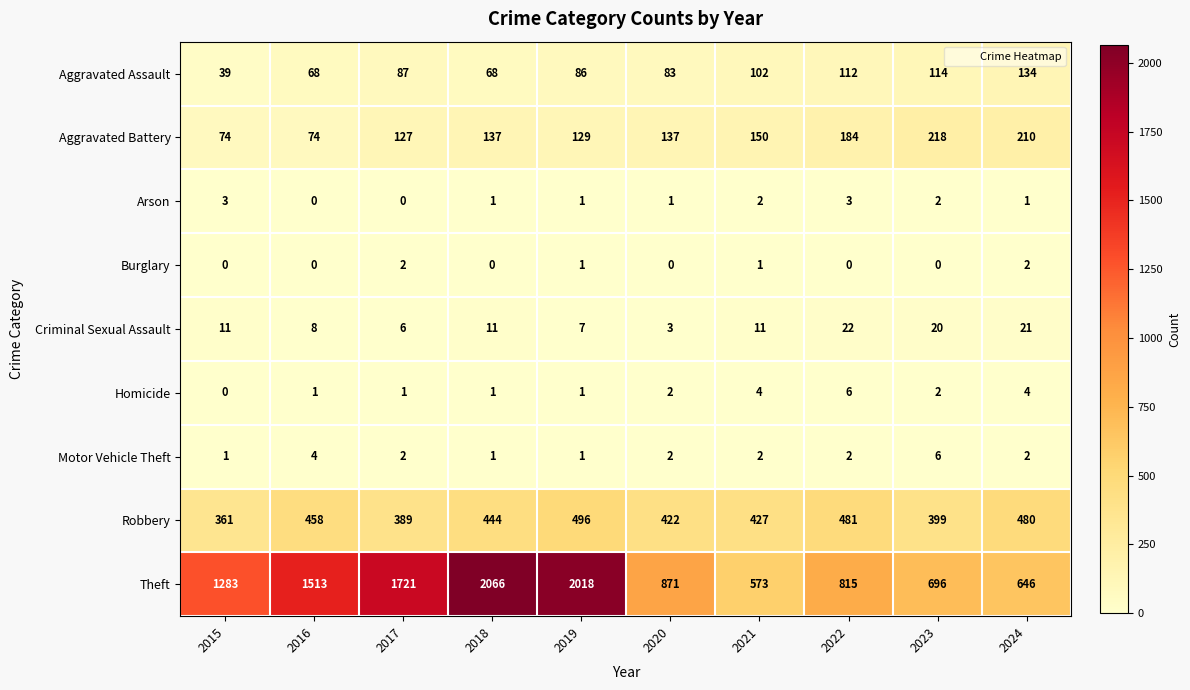

What is the spread (max minus min) of values at 2018?

2066